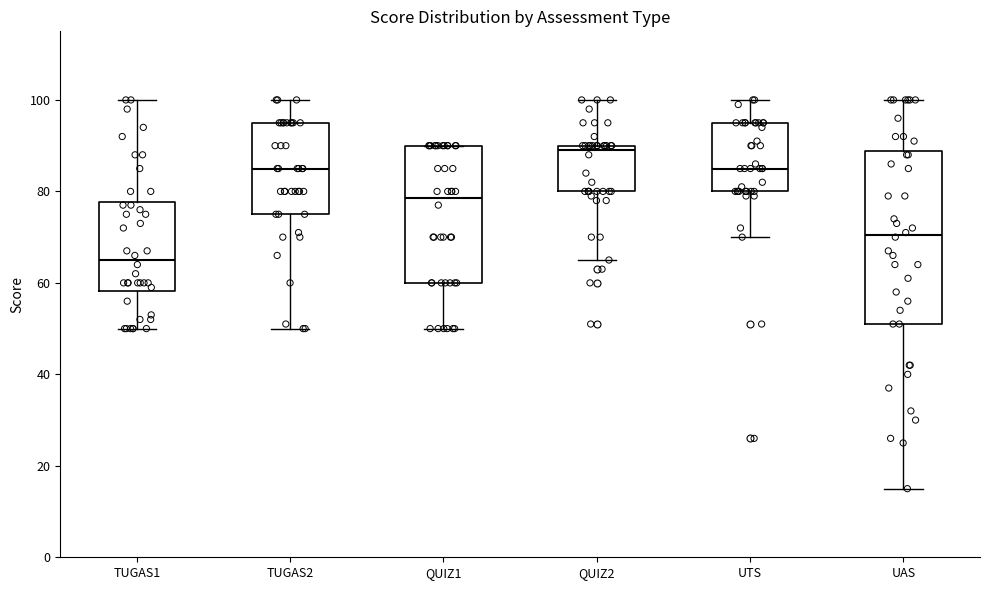

Reading left to right, read every box against the y-axis: the position of its median line, the range the box covers, and the ends of its whiskers. The values are not printed on the chart, so give them approximately, as read against the axis.

TUGAS1: median 66, box 58 to 78, whiskers 50 to 100
TUGAS2: median 86, box 76 to 96, whiskers 50 to 100
QUIZ1: median 78, box 60 to 90, whiskers 50 to 90
QUIZ2: median 90 (just below the box's upper edge), box 80 to 90, whiskers 66 to 100
UTS: median 86, box 80 to 96, whiskers 70 to 100
UAS: median 70, box 52 to 88, whiskers 16 to 100